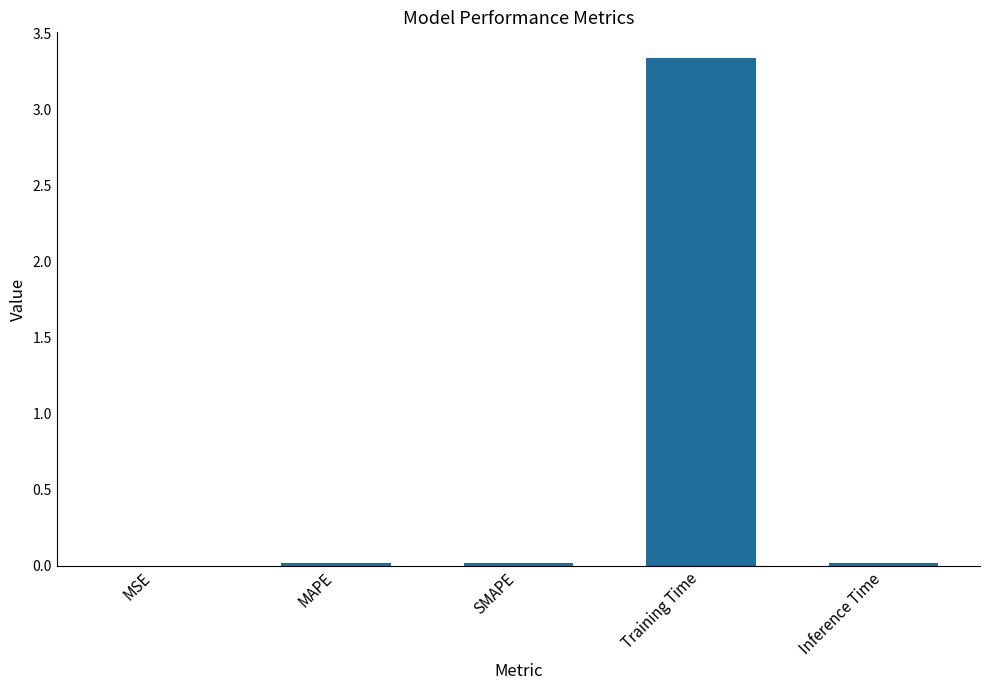

Between MSE and Training Time, which is larger?

Training Time